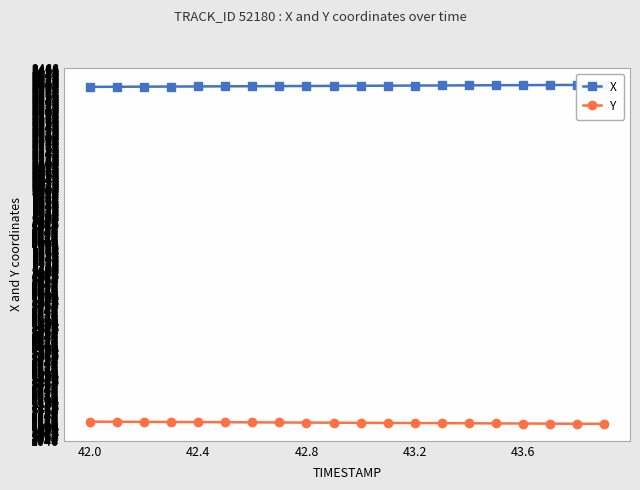

The value of Y at 43.2 is 1501.6. True or false?

False